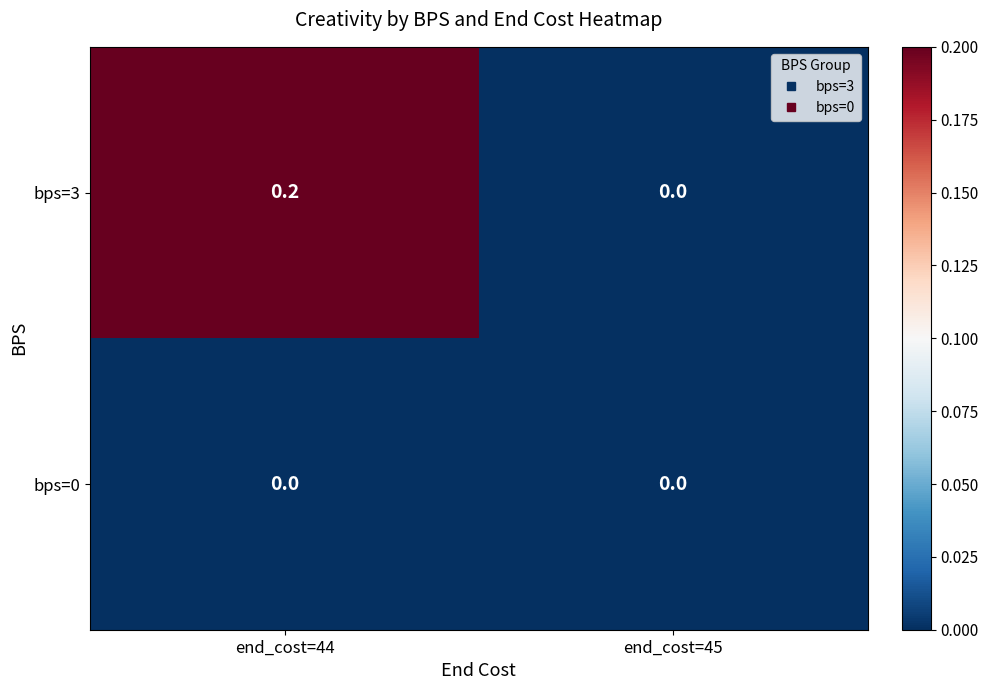

Between end_cost=44 and end_cost=45, which series saw the biggest shift?

bps=3